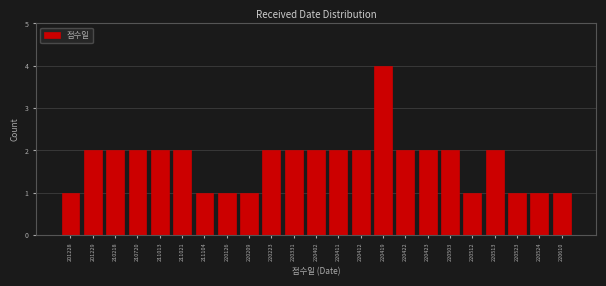

Reading right to left, list all the values displayed in this chart.

220610=1	220524=1	220523=1	220513=2	220512=1	220503=2	220423=2	220422=2	220419=4	220412=2	220411=2	220402=2	220331=2	220223=2	220209=1	220126=1	211104=1	211021=2	211013=2	210720=2	210218=2	201229=2	201228=1